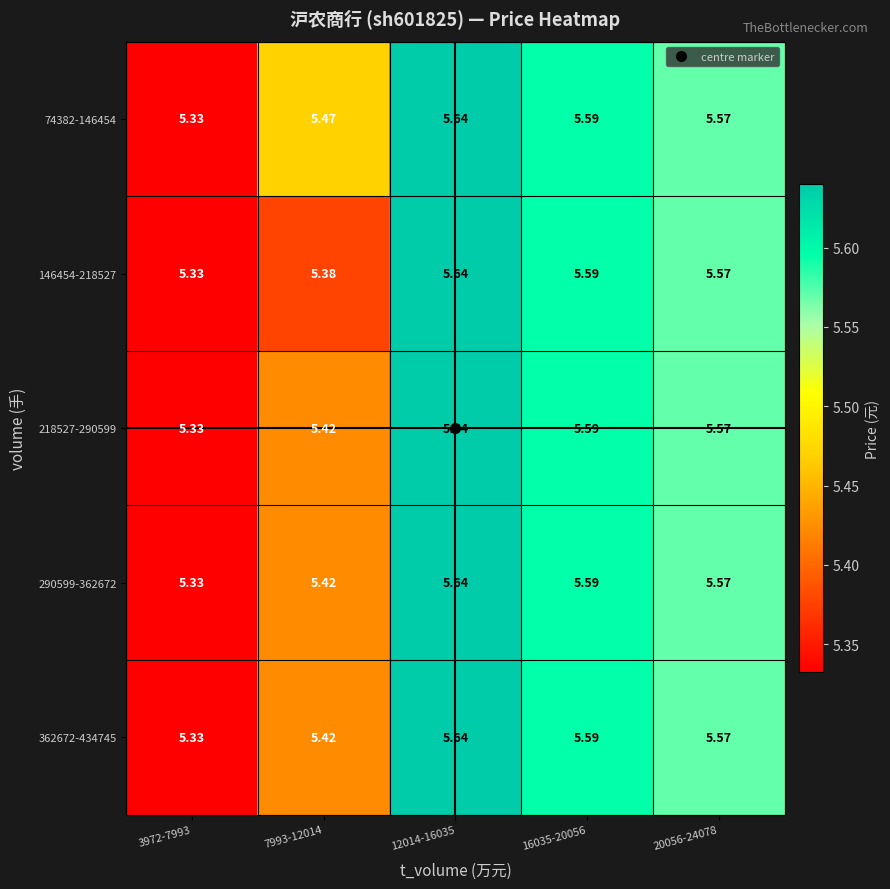

Is the value of 146454-218527 at 20056-24078 greater than the value of 290599-362672 at 12014-16035?

No